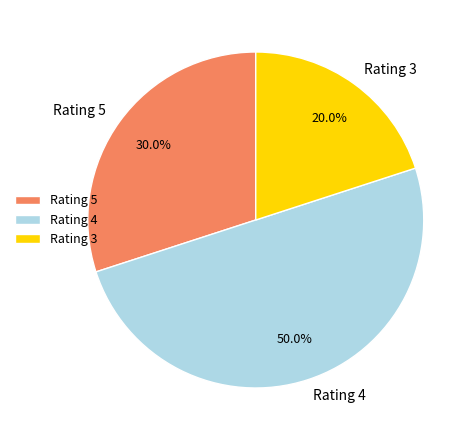

Count the number of slices in the pie.

3